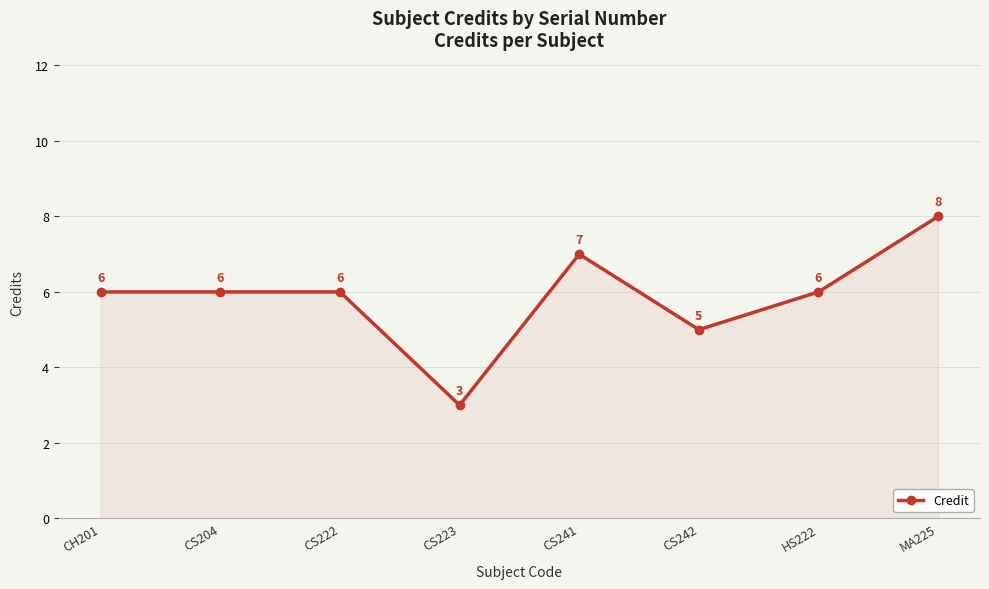

The chart shows a value of 6 at HS222. True or false?

True